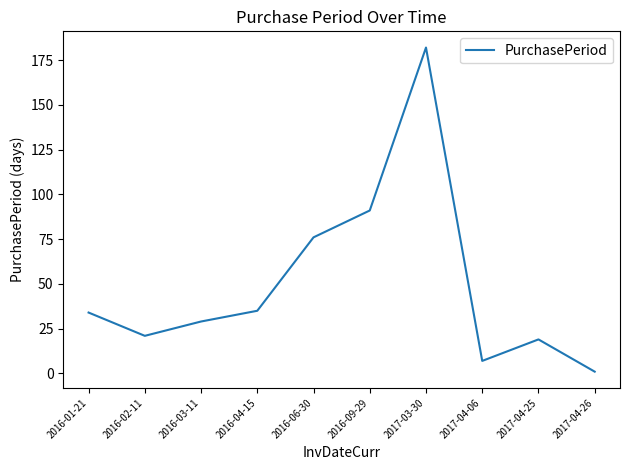

Read the value at 2016-02-11, to the nearest 5.

20